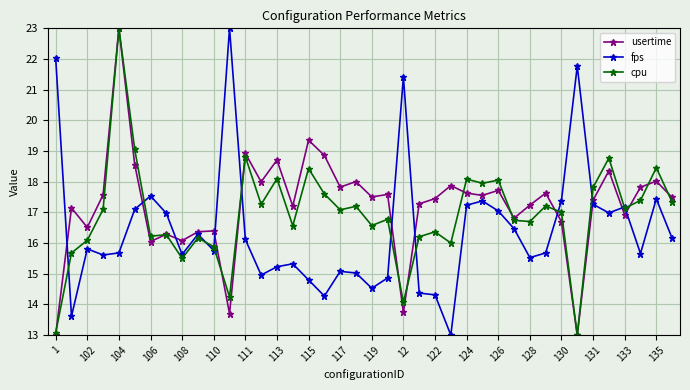

How many distinct data groups are displayed?

3